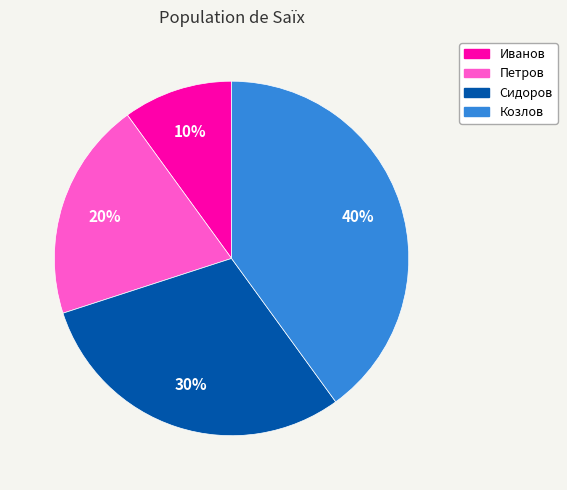

True or false: Сидоров accounts for 30% of the total.

True